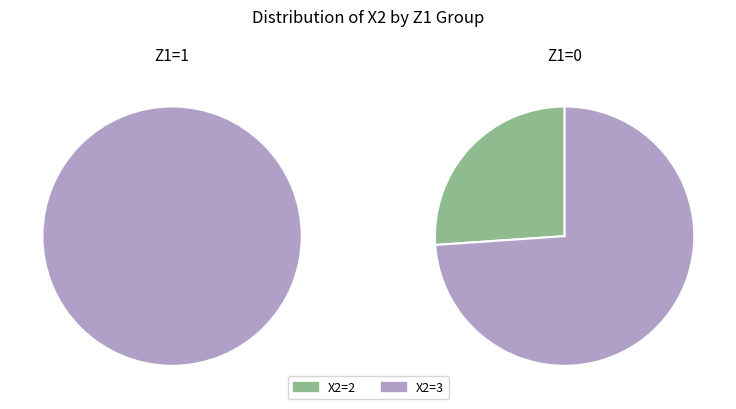

Does any single category account for the majority?

Yes